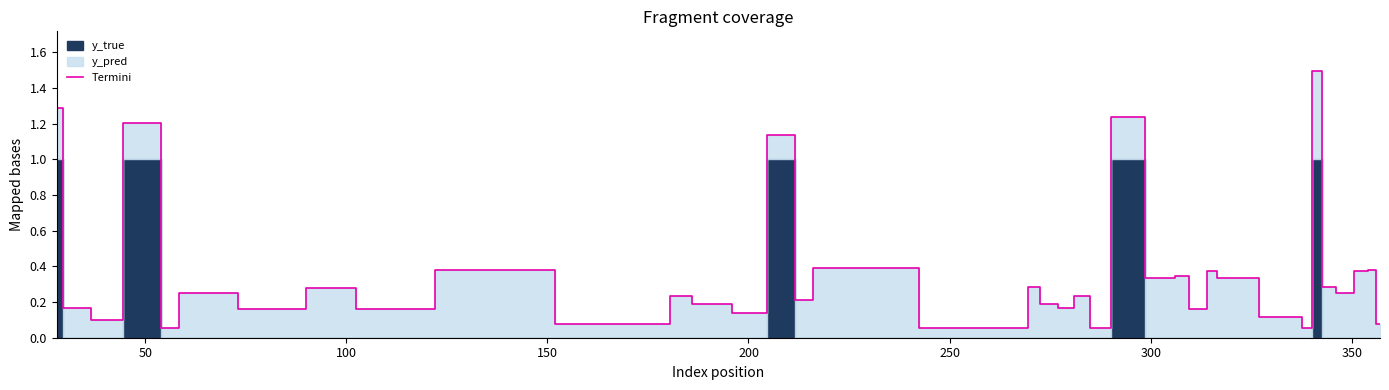

True or false: the data shows 0.3 at 22.

False